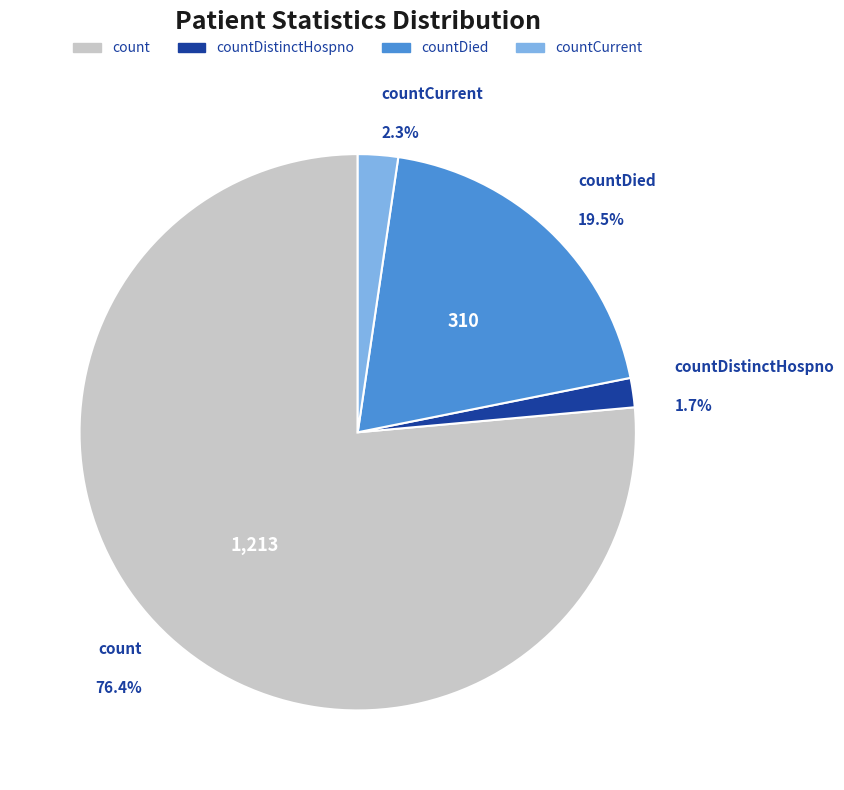

What is the largest slice in the pie chart?

count